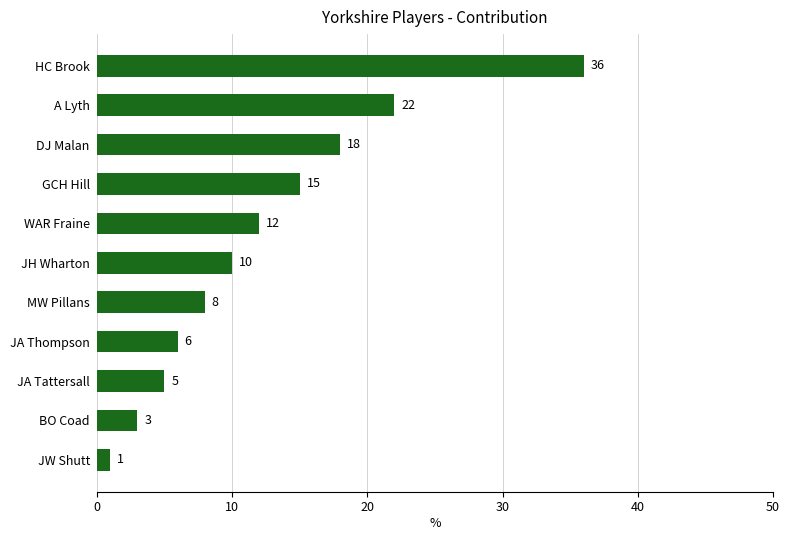

Count the number of categories in the chart.

11